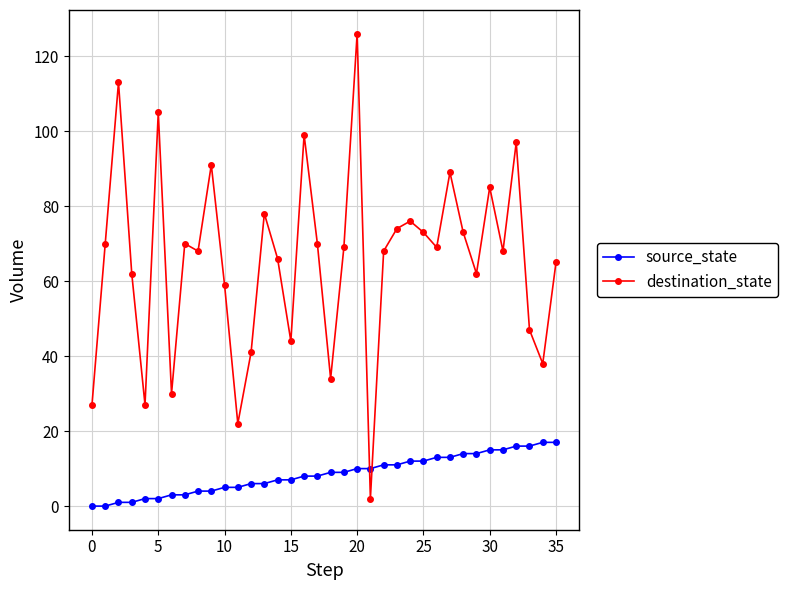

Reading left to right, what are all the values shown in this chart?

source_state: 0	0	1	1	2	2	3	3	4	4	5	5	6	6	7	7	8	8	9	9	10	10	11	11	12	12	13	13	14	14	15	15	16	16	17	17
destination_state: 27	70	113	62	27	105	30	70	68	91	59	22	41	78	66	44	99	70	34	69	126	2	68	74	76	73	69	89	73	62	85	68	97	47	38	65